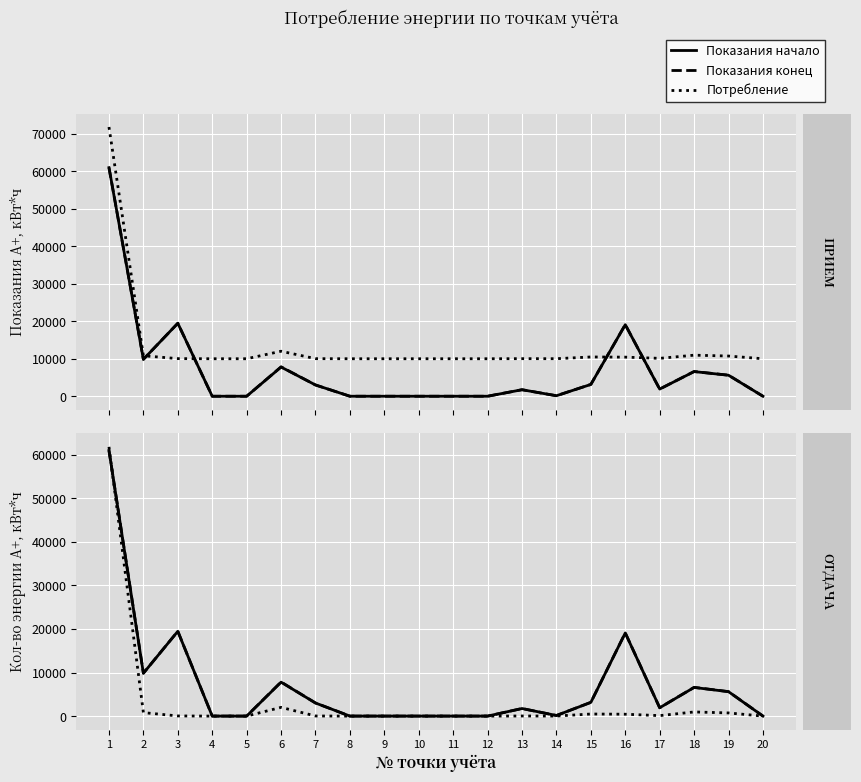

At 7, list the series in order from smallest to largest.

Потребление (масш.), Показания начало, Показания конец